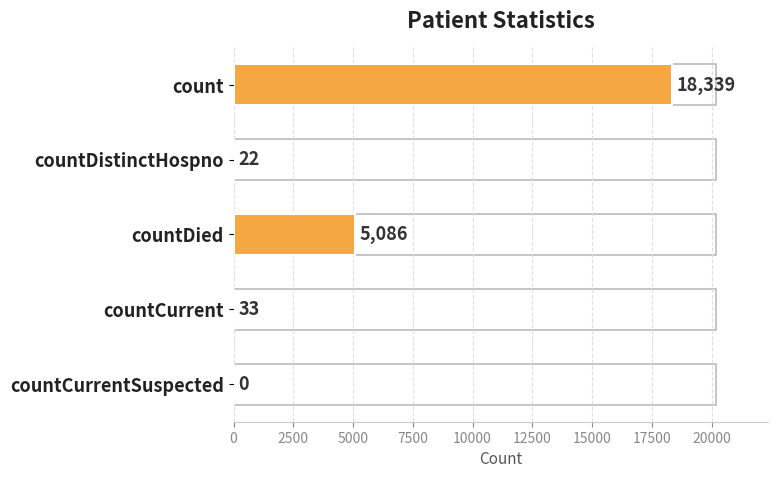

What is the sum of the values at count and countCurrentSuspected?

18339